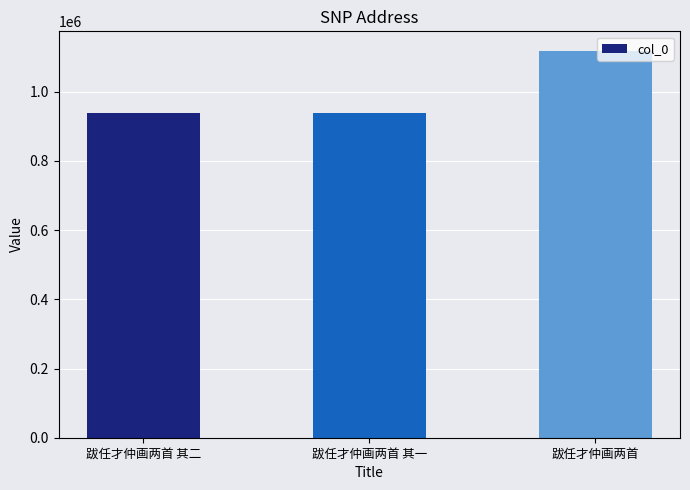

Approximately how many times larger is the value at 跋任才仲画两首 compared to 跋任才仲画两首 其一?

1.2